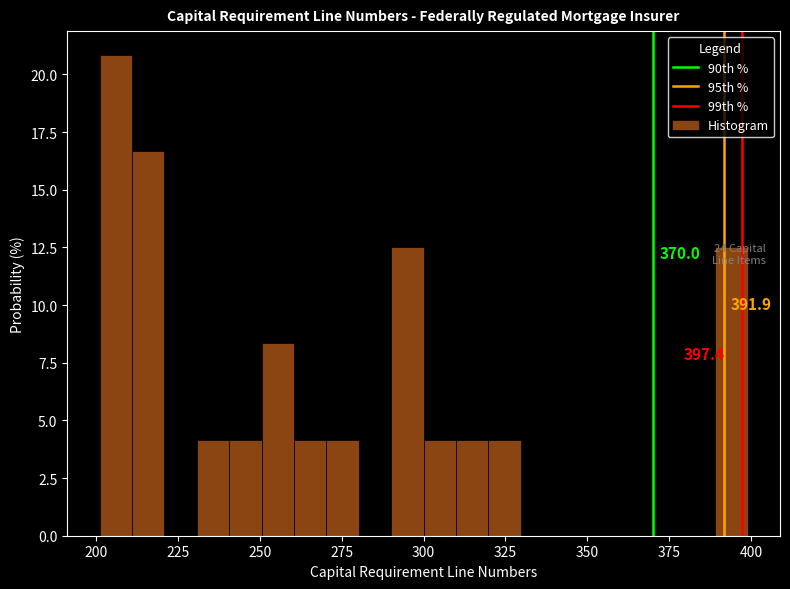

Read against the x-axis, roughly where is the centre of the tallest bar?

205